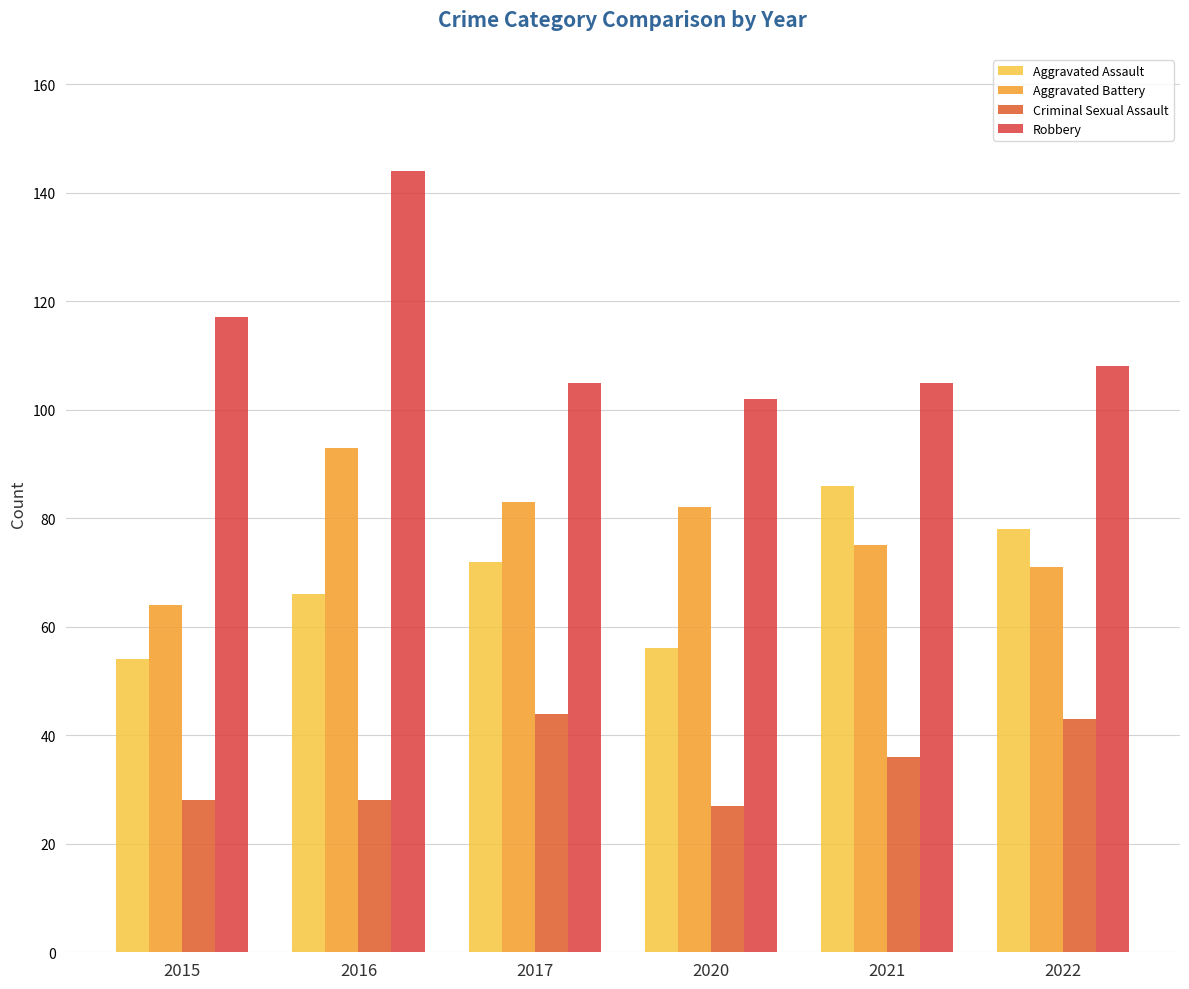

What is the value of the Aggravated Assault bar at the 2nd from the left?

66